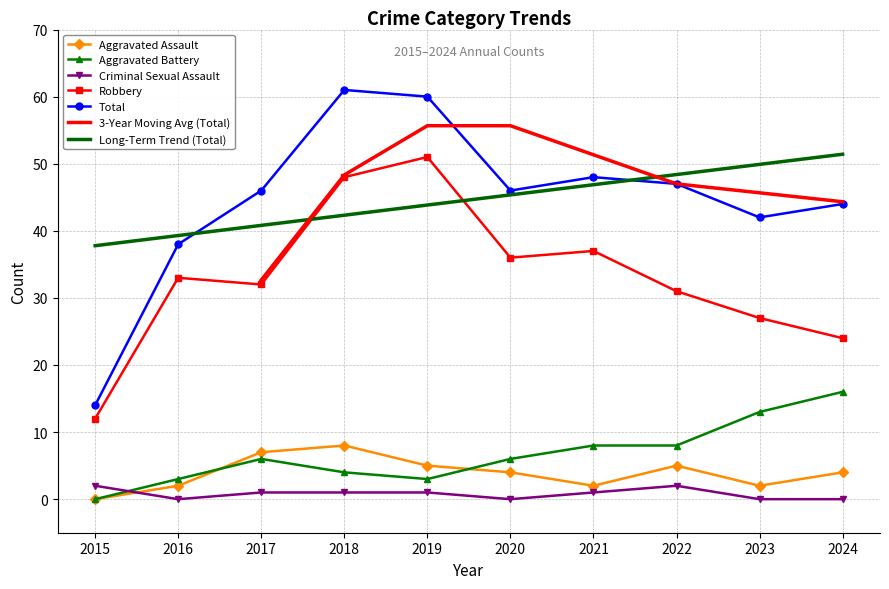

Where does the Aggravated Battery series first go above 6?

2021